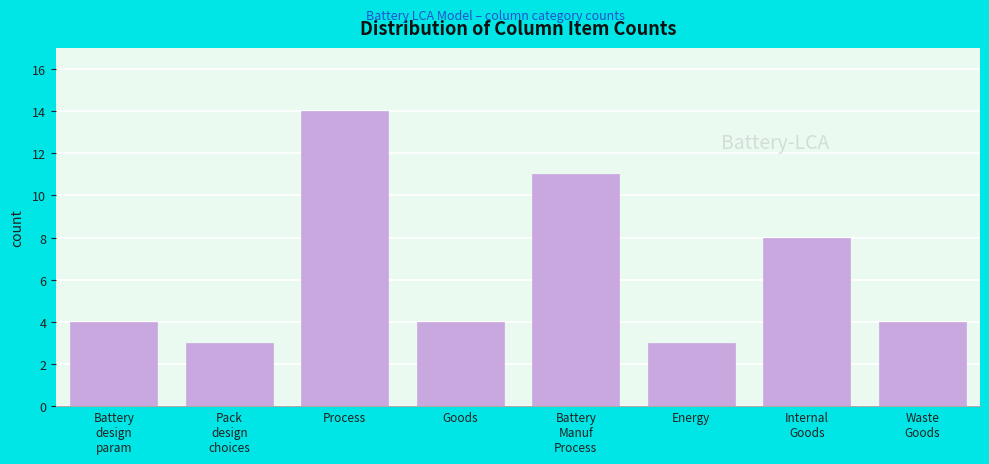

Reading right to left, extract all data points from this chart.

4	8	3	11	4	14	3	4